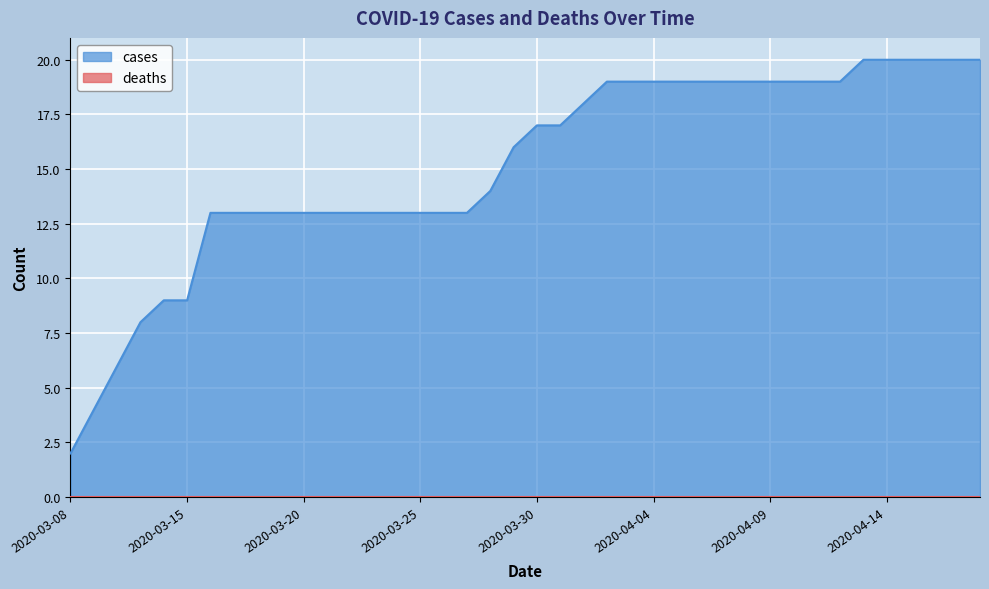

What position from the left is 2020-04-18?

40